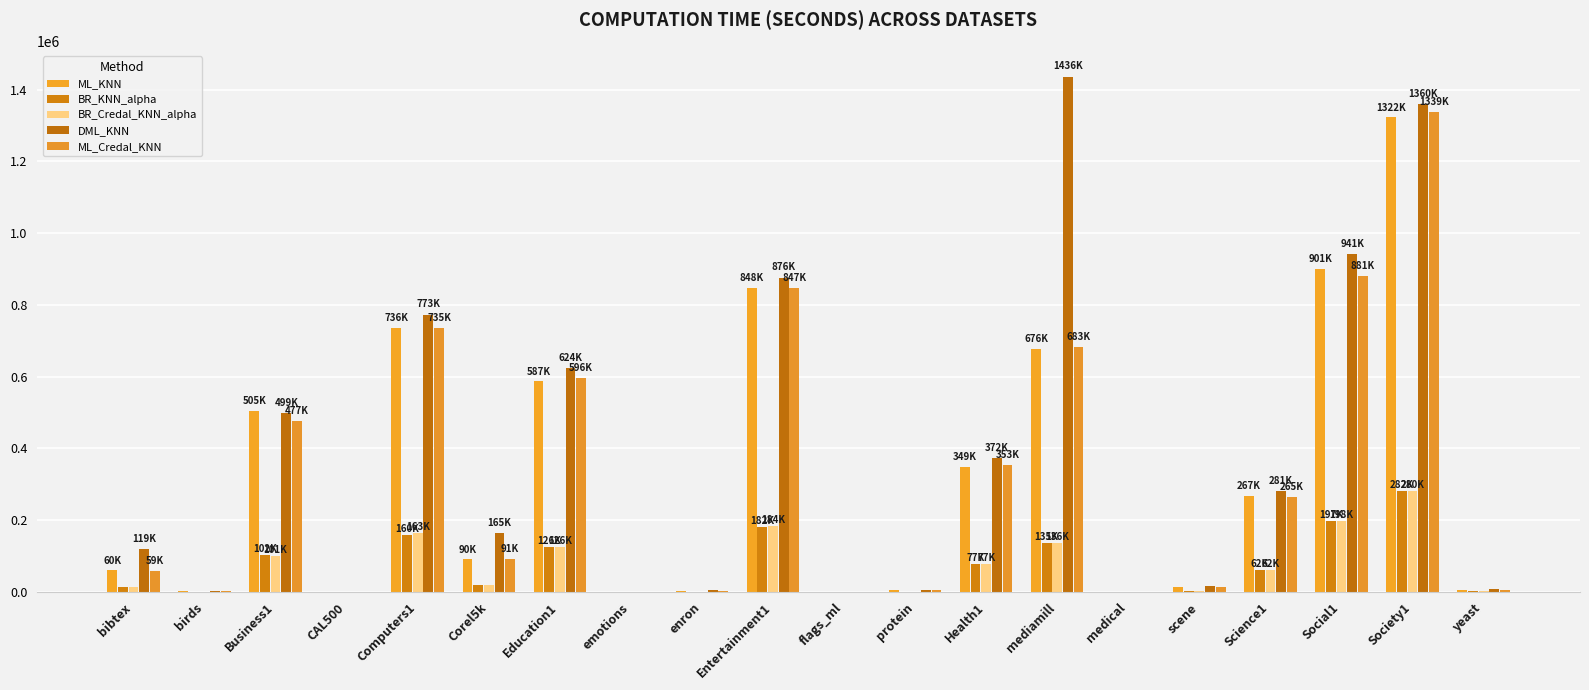

Where is DML_KNN nearest to the value 718173?

Computers1